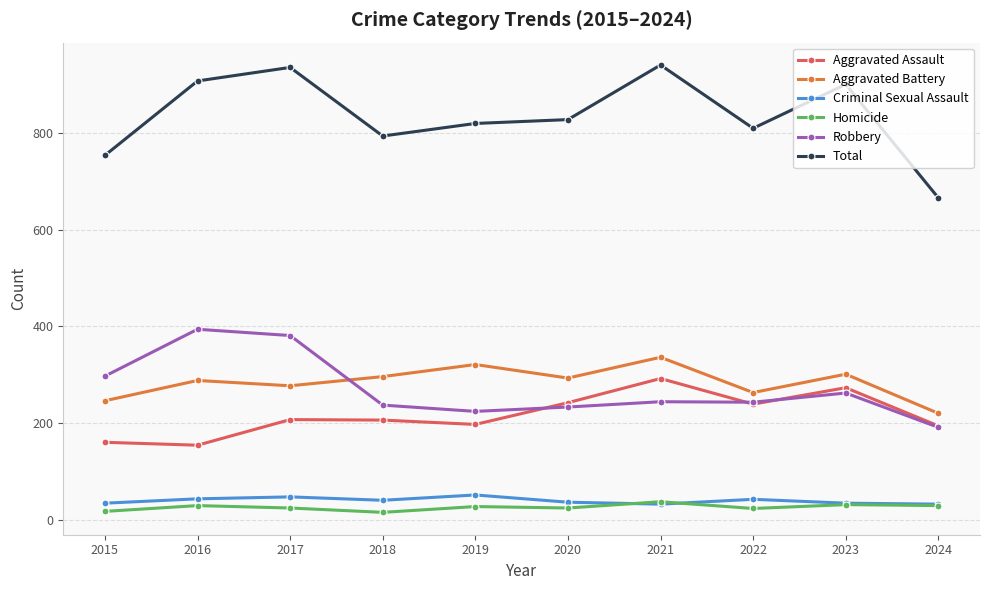

Count the number of data series in this chart.

6